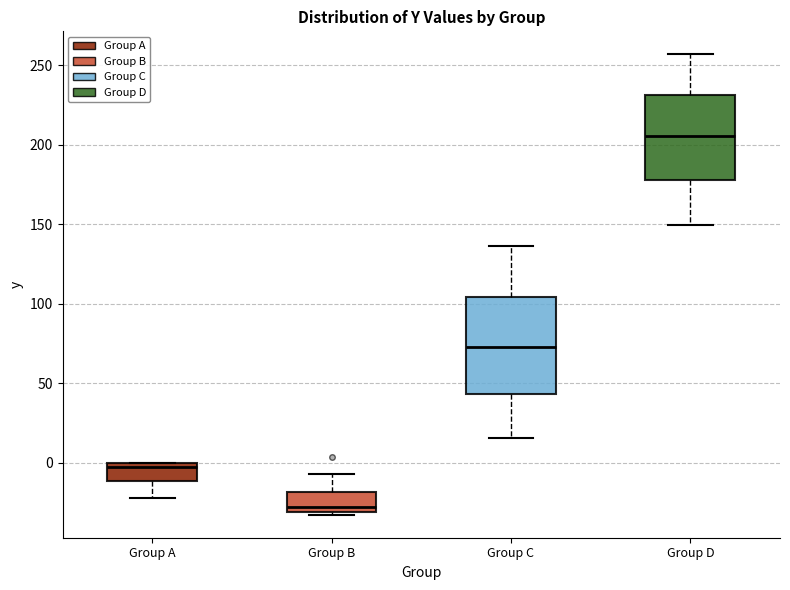

Which box's median line is the highest?

Group D